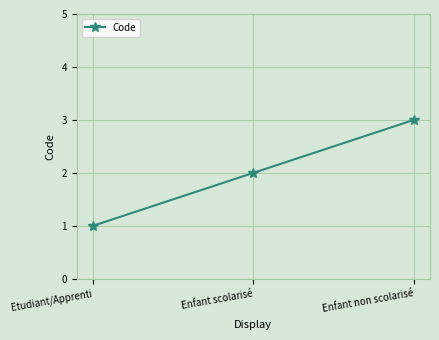

The value at Etudiant/Apprenti is 1. True or false?

True